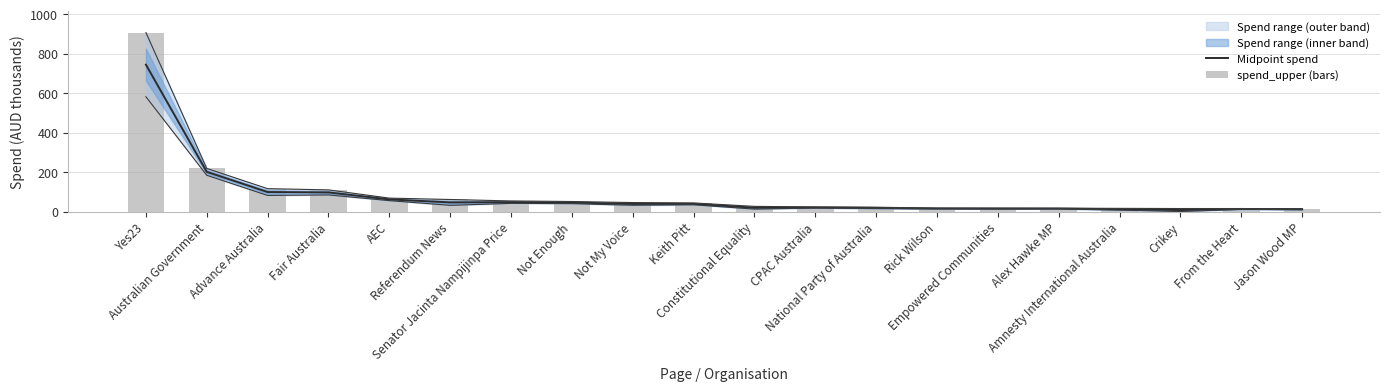

What is the label of the 15th bar from the right?

Referendum News